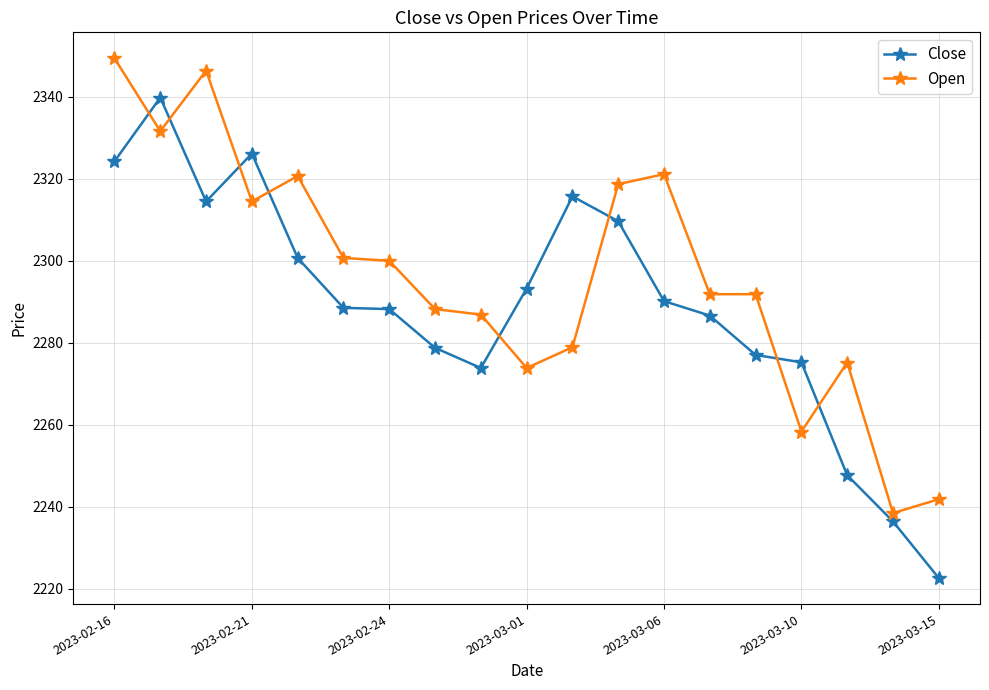

List the series in order of their overall mean, lowest first.

Close, Open